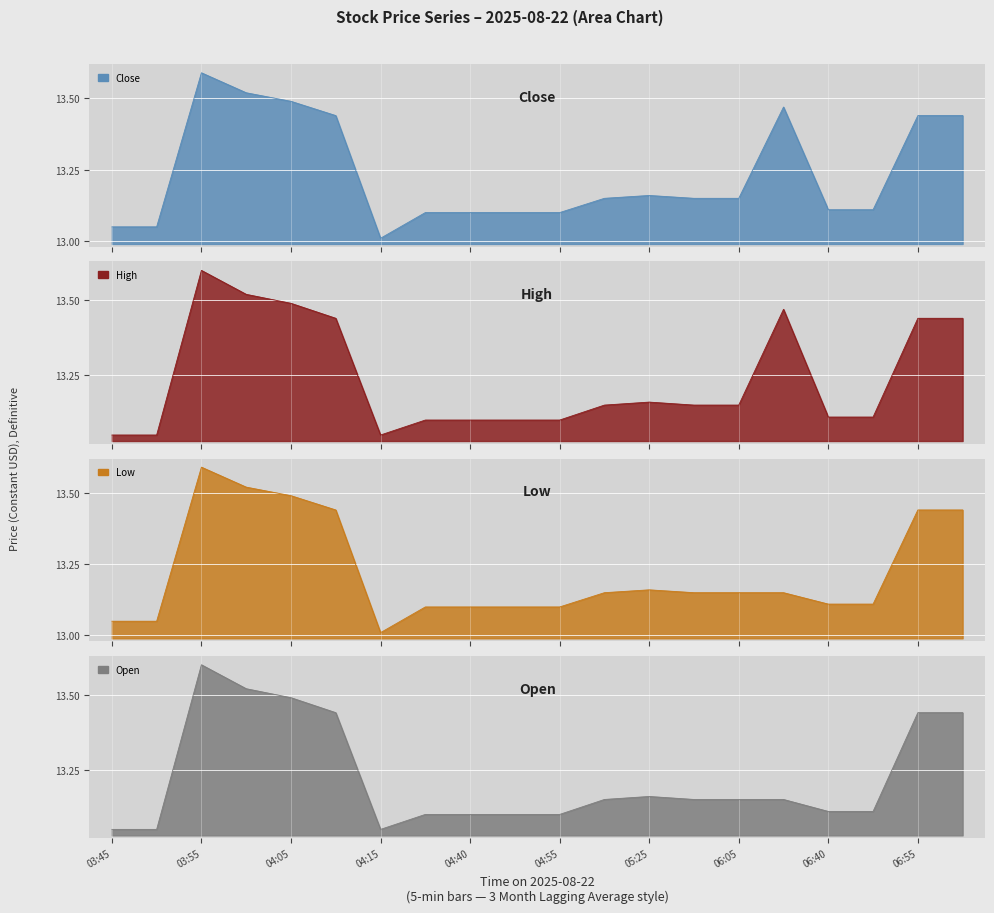

Which series has the widest spread of values?

Close